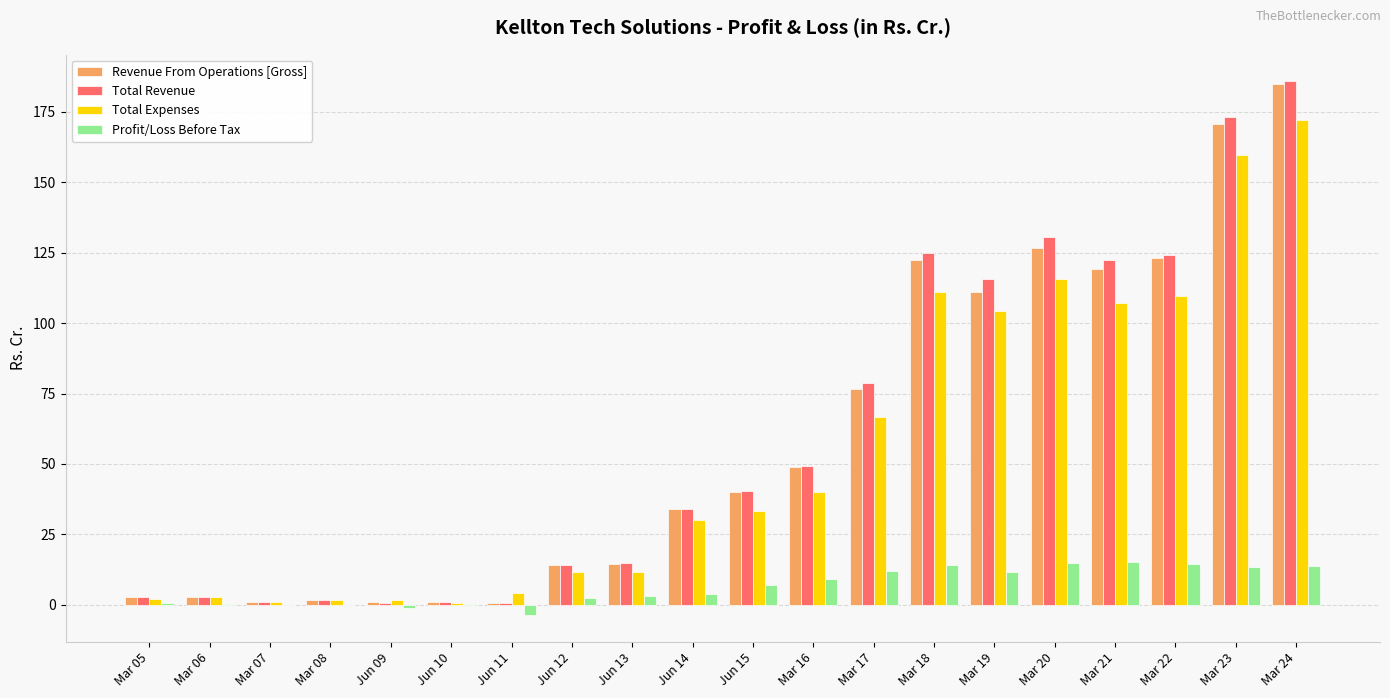

Are the bars horizontal?

No